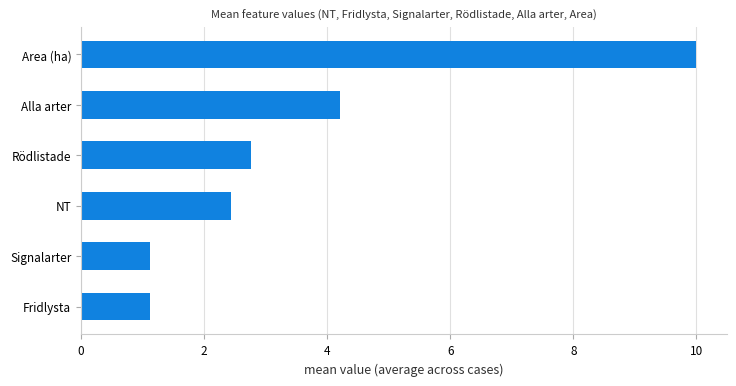

Which label corresponds to the largest value in the chart?

Area (ha)